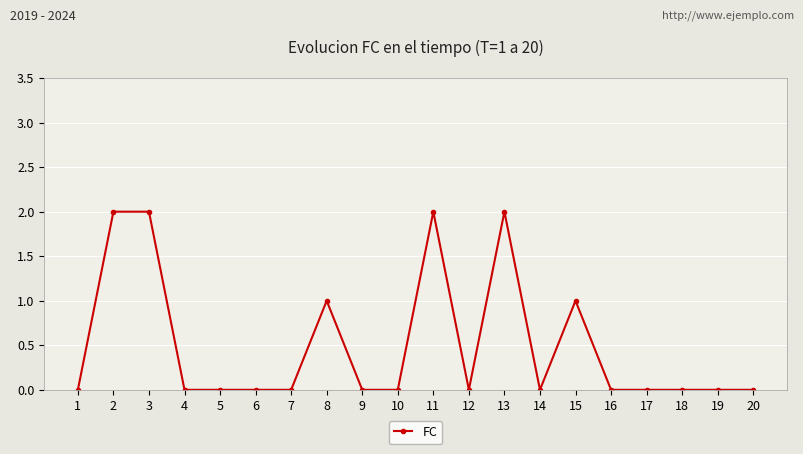

The chart shows a value of 1 at 20. True or false?

False